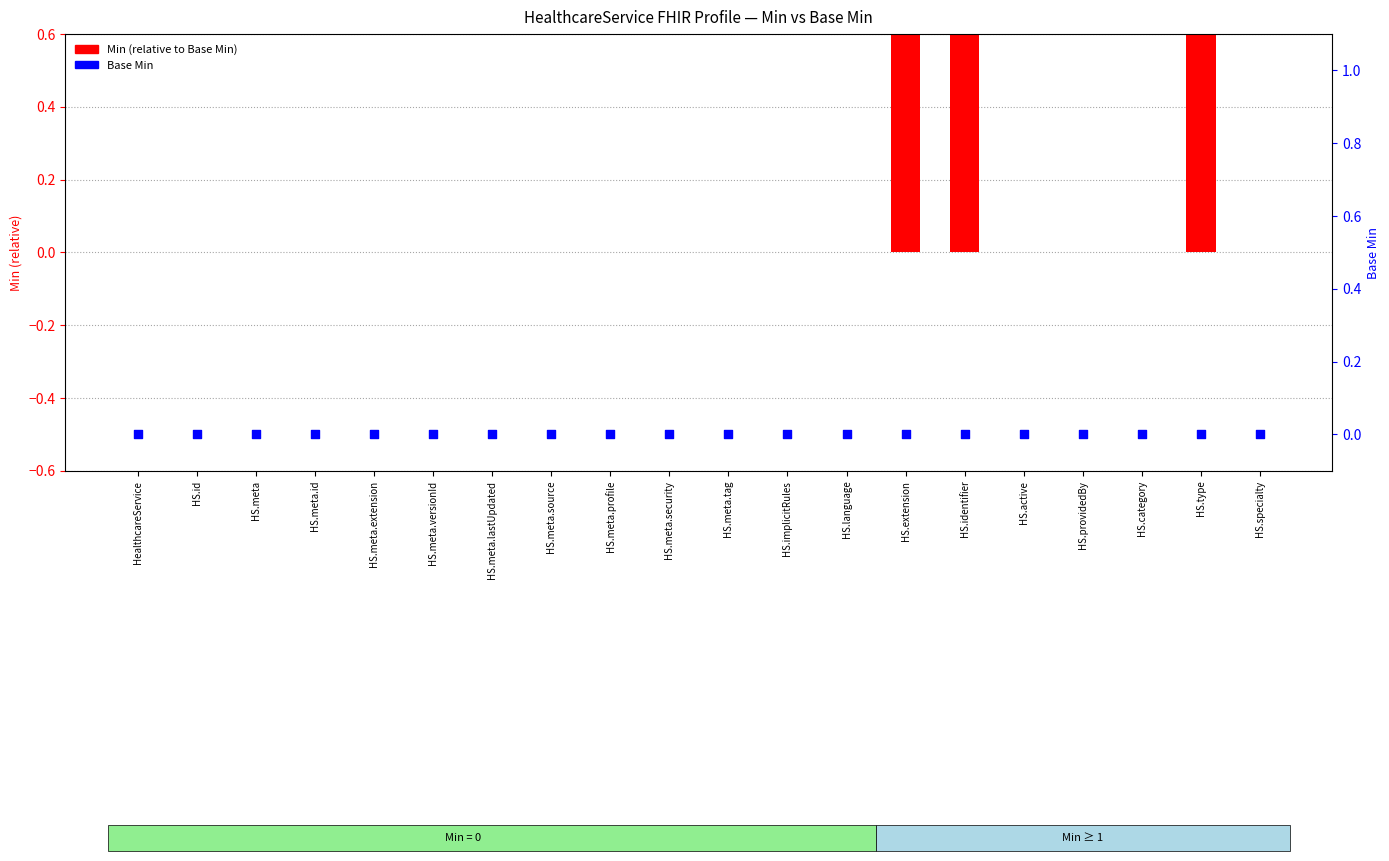

Which series has the largest total across all categories?

Min (relative to Base Min)